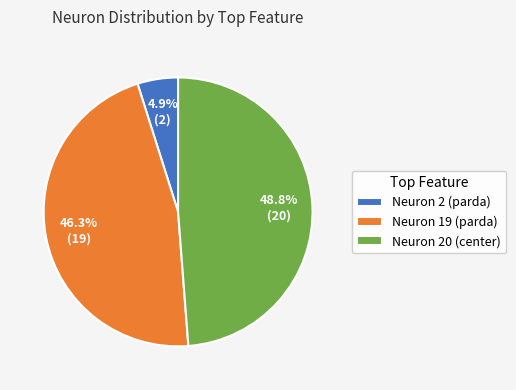

Which has a higher value, Neuron 19 (parda) or Neuron 20 (center)?

Neuron 20 (center)